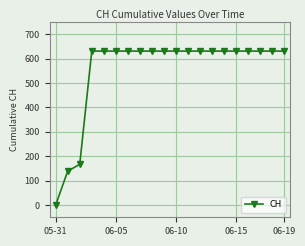

What is the value of the 11th point from the left?

631